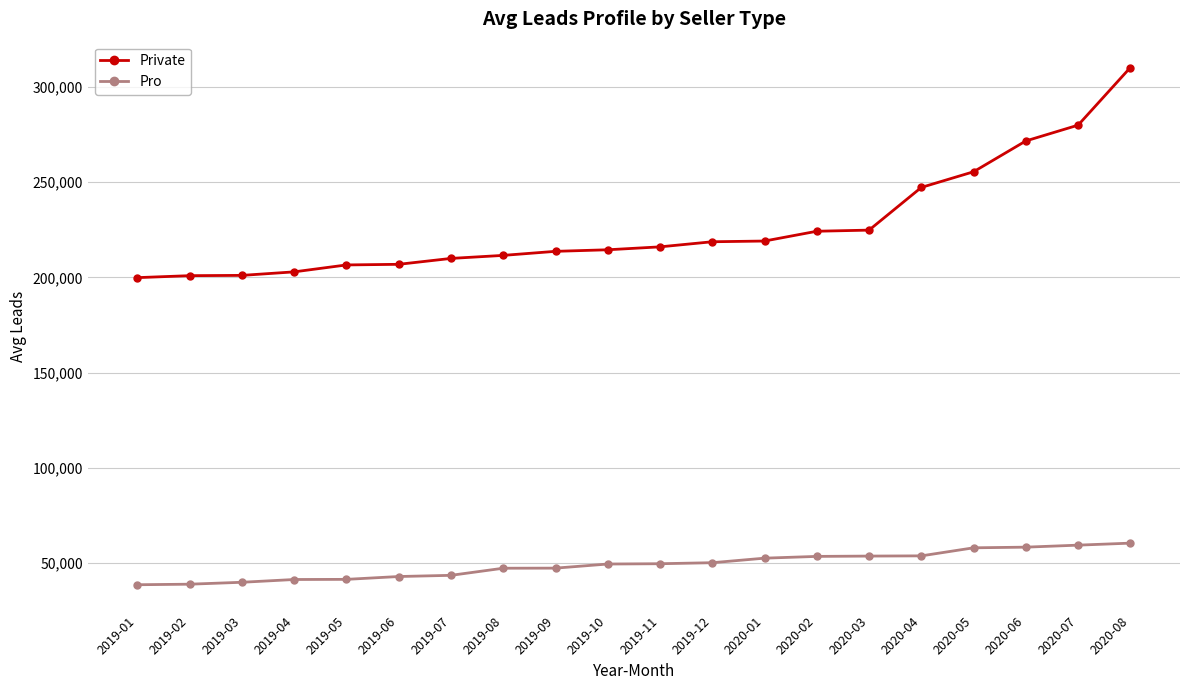

At which label does Pro first exceed 49555?

2019-11